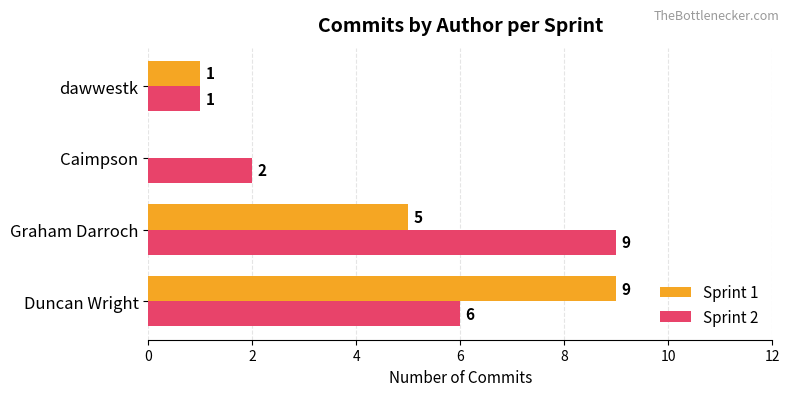

What is the sum of all Sprint 1 values?

15